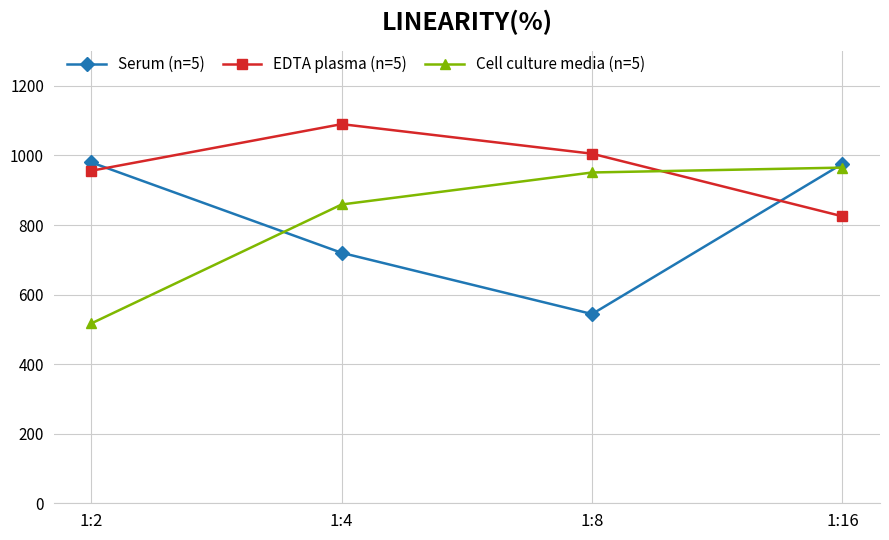

Is the value of Serum (n=5) at 1:16 greater than the value of Cell culture media (n=5) at 1:8?

Yes